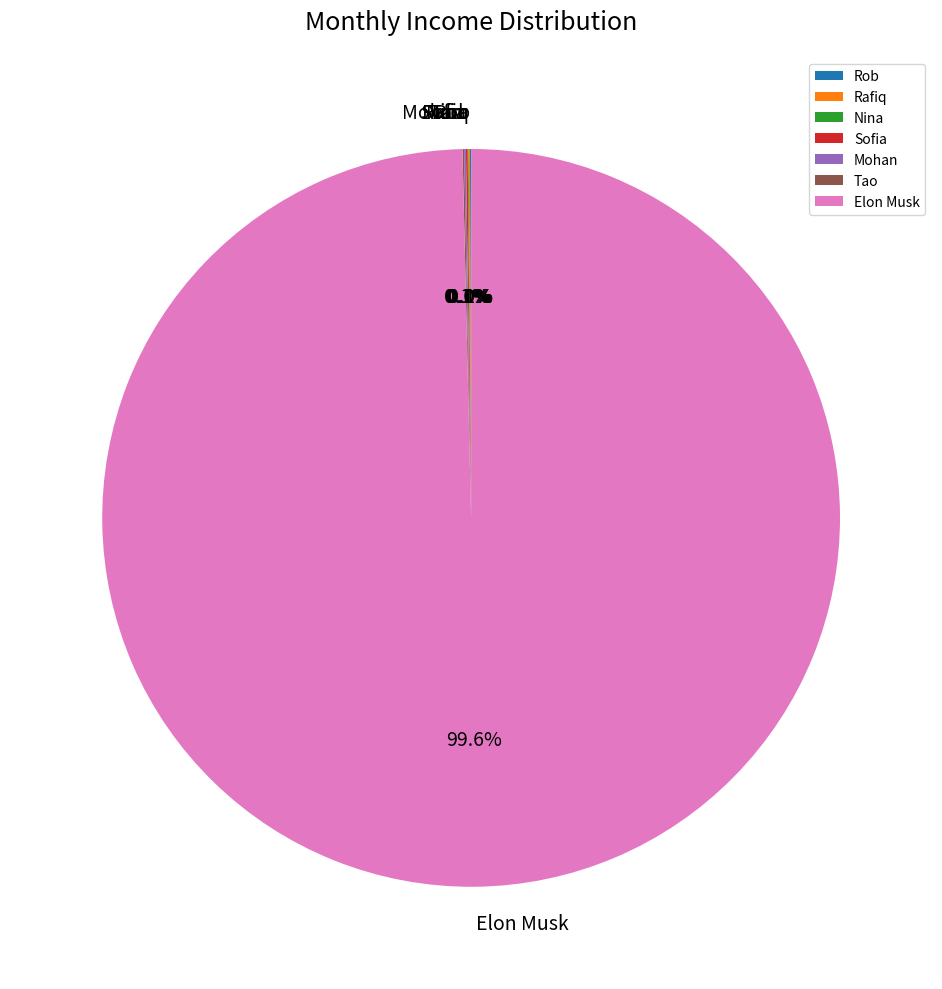

Is there a majority slice in this chart?

Yes